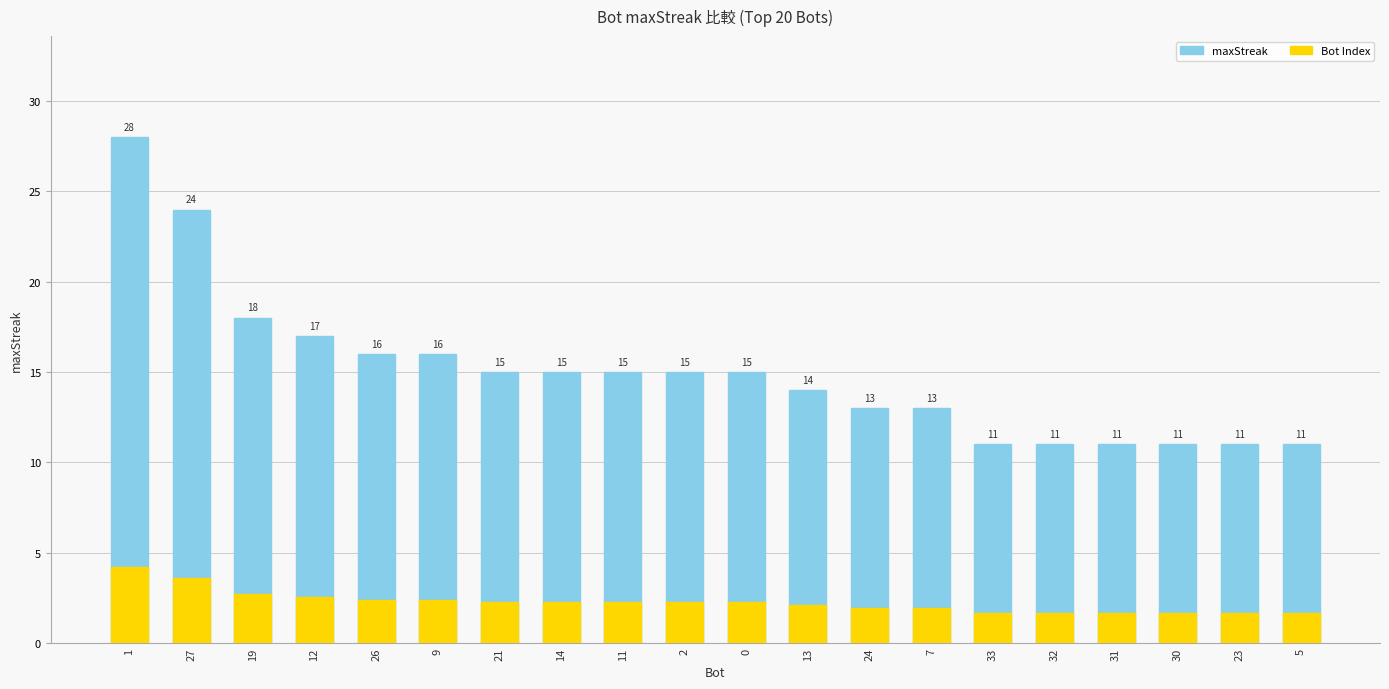

What position from the right is 12?

17